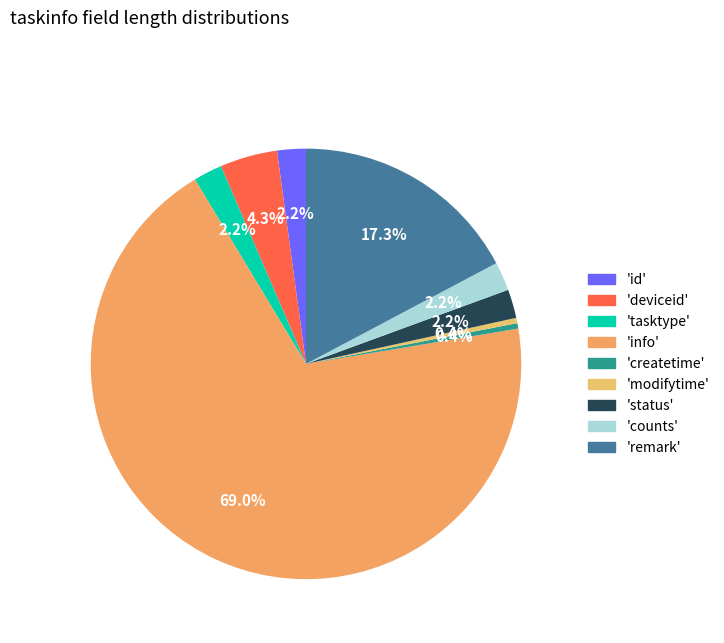

Is there a majority slice in this chart?

Yes